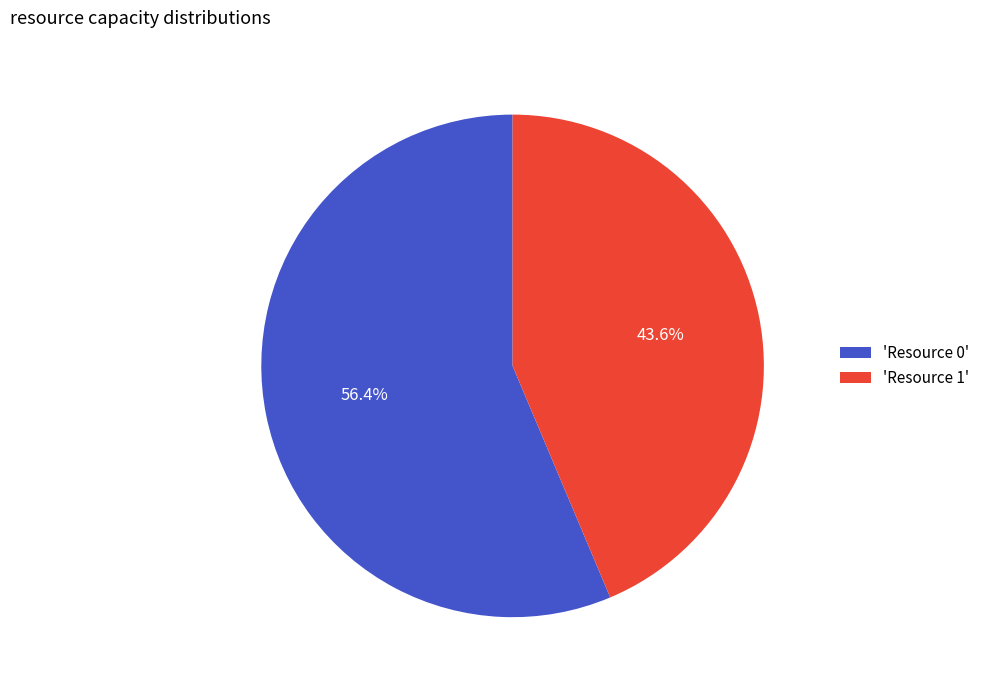

How many slices are in this pie chart?

2